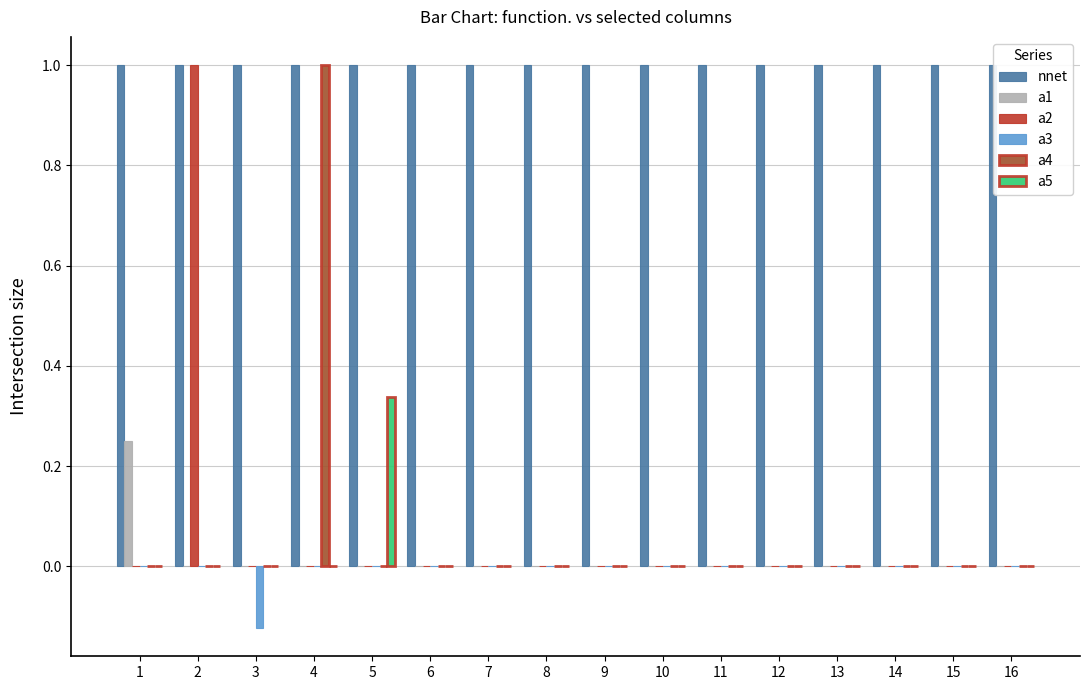

How many a1 values are between 0 and 1?

16